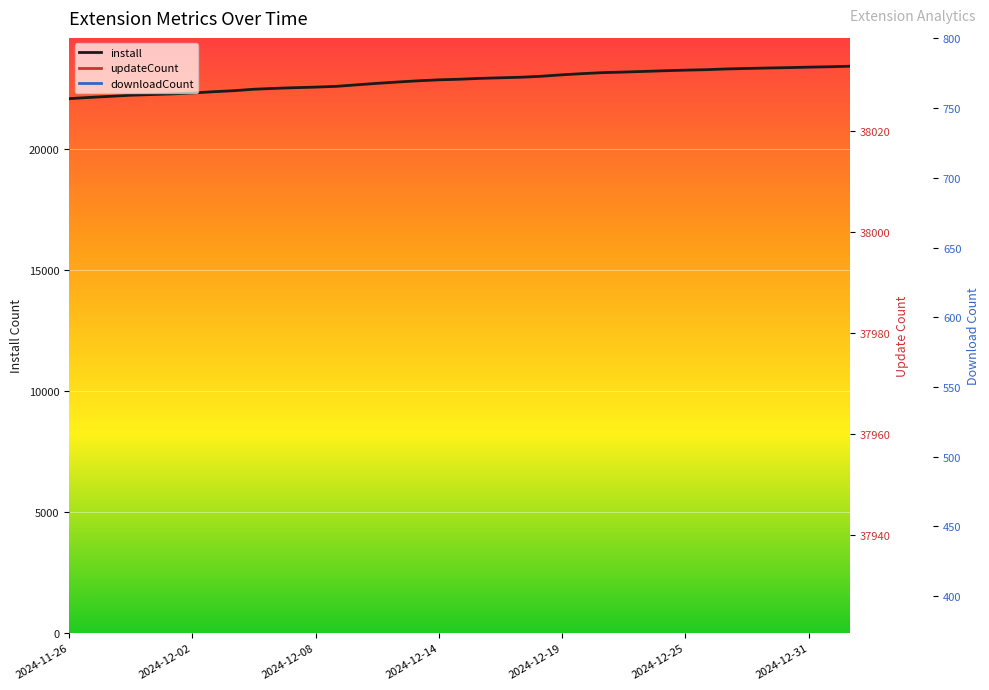

True or false: downloadCount and install cross at least once.

False